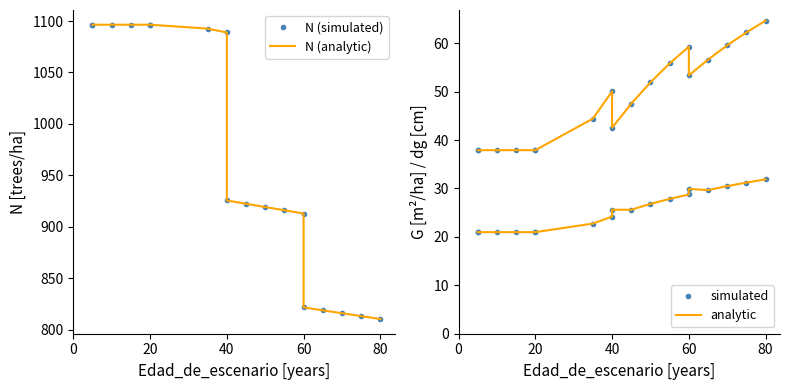

True or false: N (simulated) and dg (simulated) intersect in this chart.

False